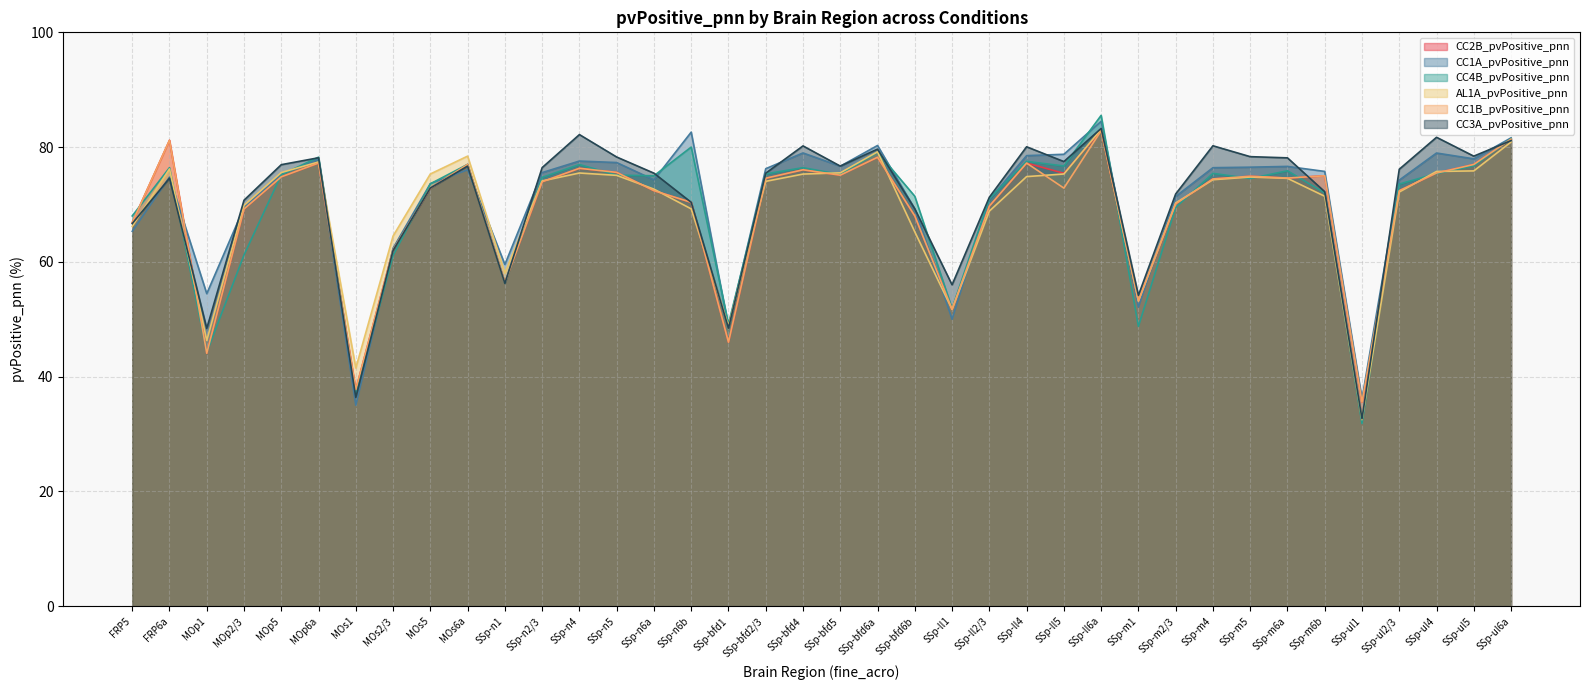

At how many categories does at least one series exceed 58?

32